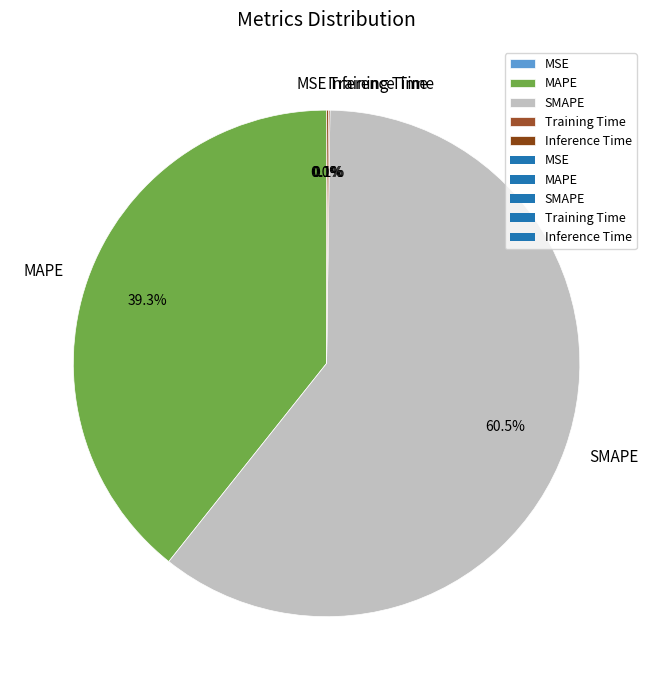

What is the largest slice in the pie chart?

SMAPE